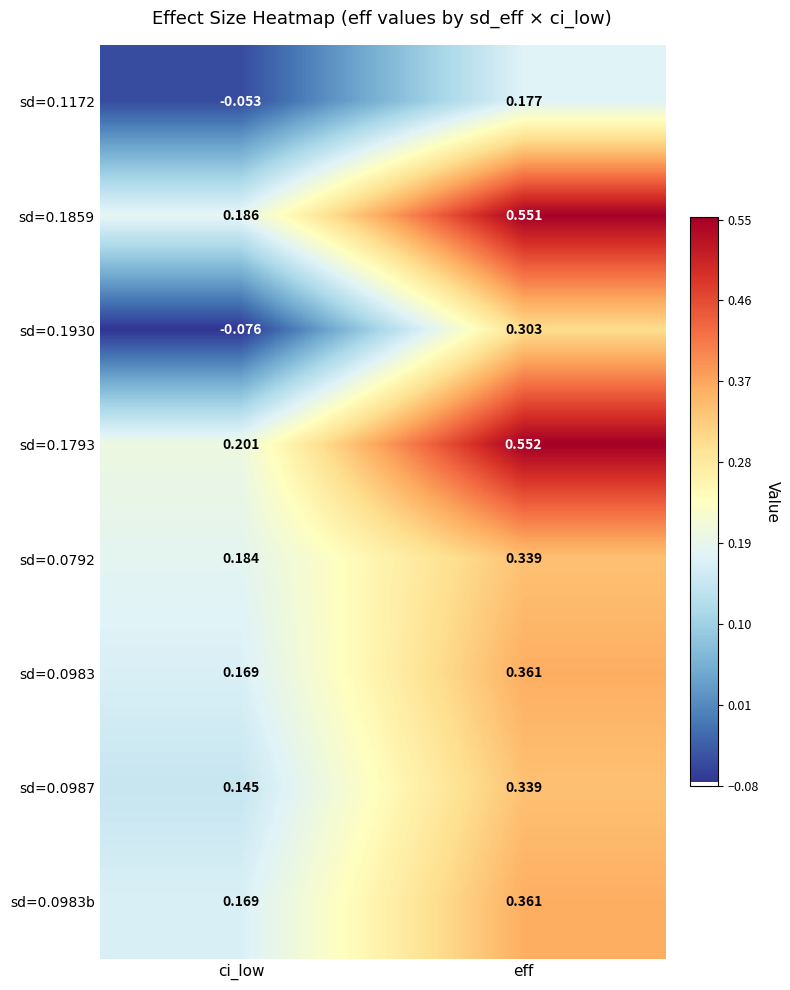

List the labels in order of sd=0.0983b value, largest first.

eff, ci_low